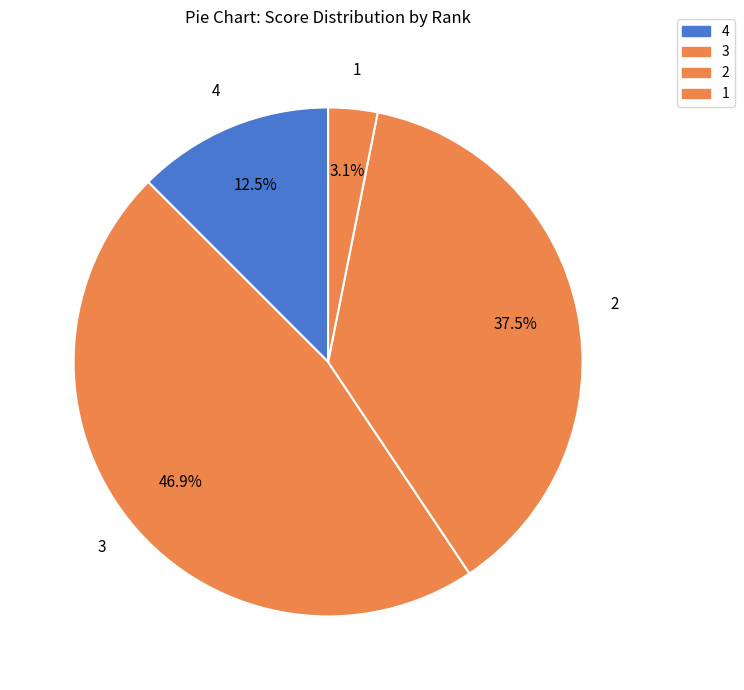

How many slices are in this pie chart?

4